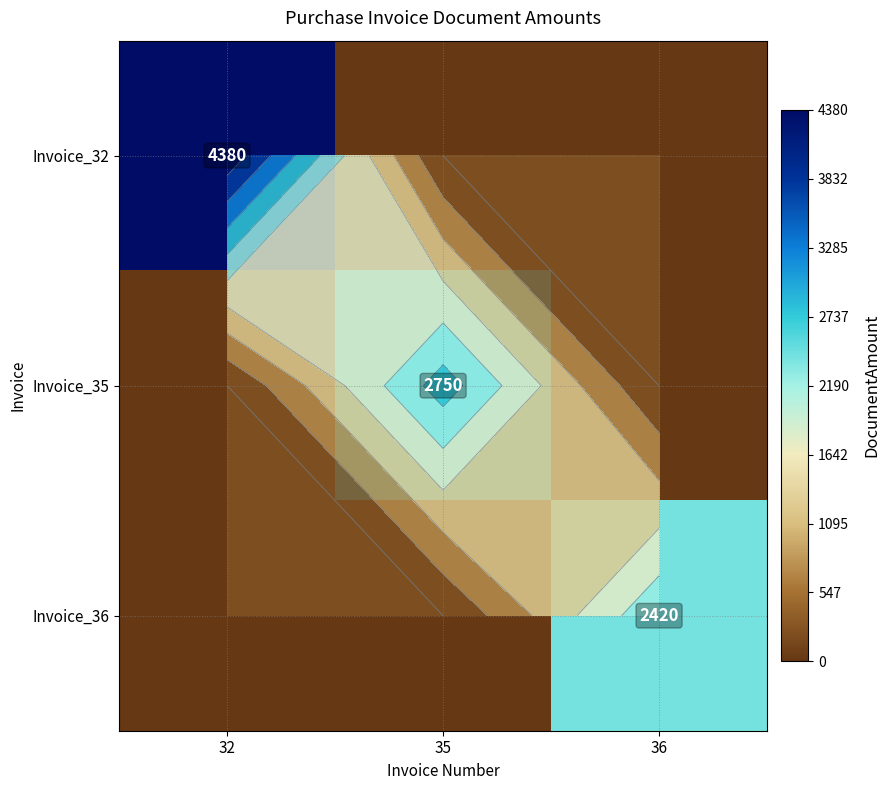

How many Invoice_32 values are between 0 and 4380?

3